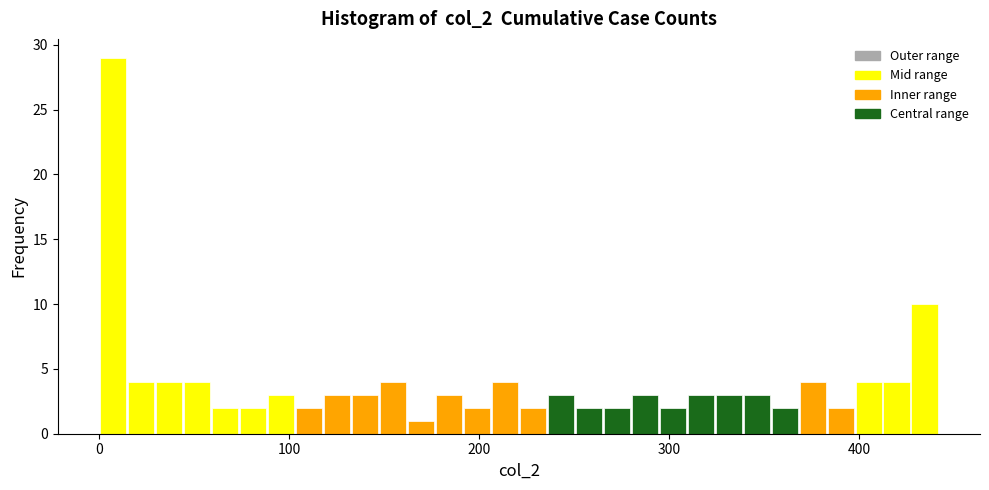

Around what value on the x-axis is the tallest bar? Give the approximate position of its centre, as read against the axis.

10